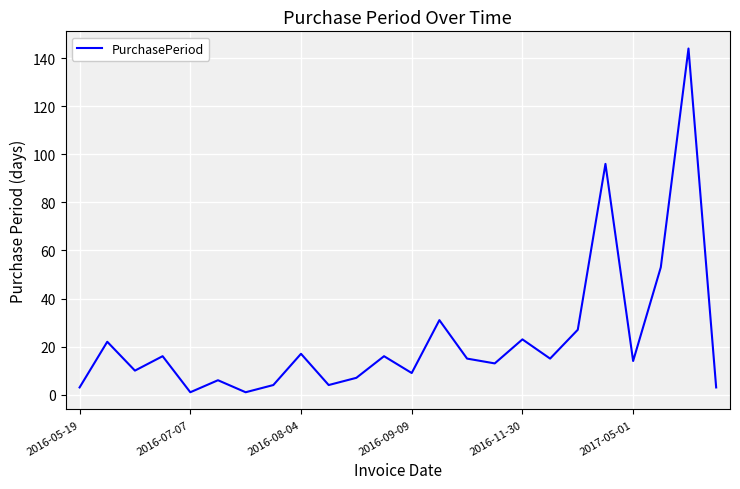

What is the difference between the maximum and minimum values?

143